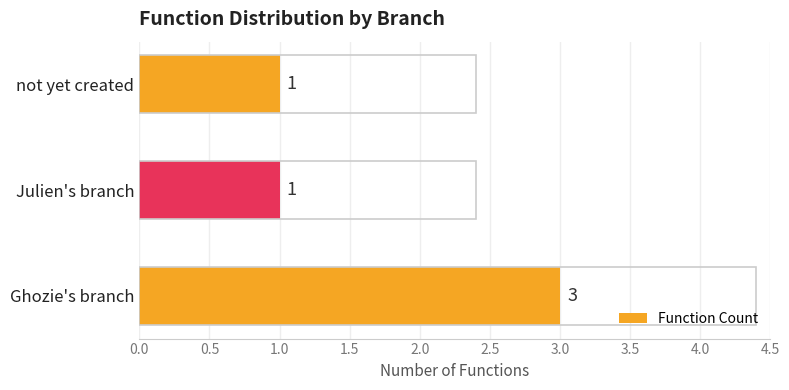

True or false: the data shows 1 at Julien's branch.

True